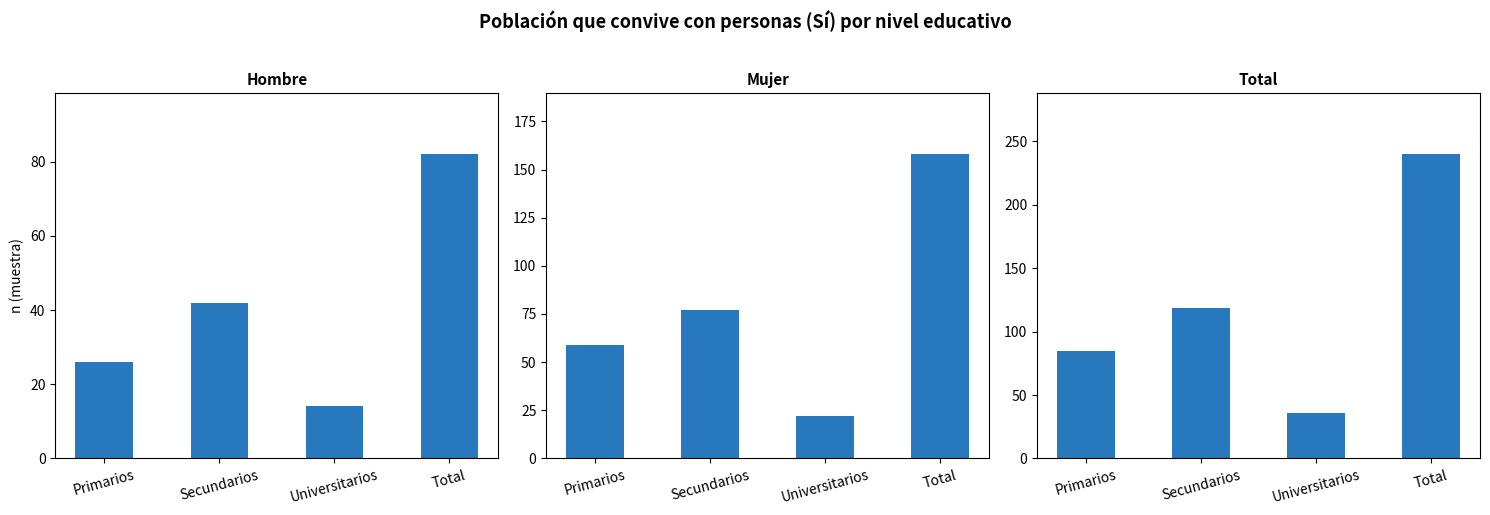

List the series in order of their overall mean, lowest first.

Hombre, Mujer, Total